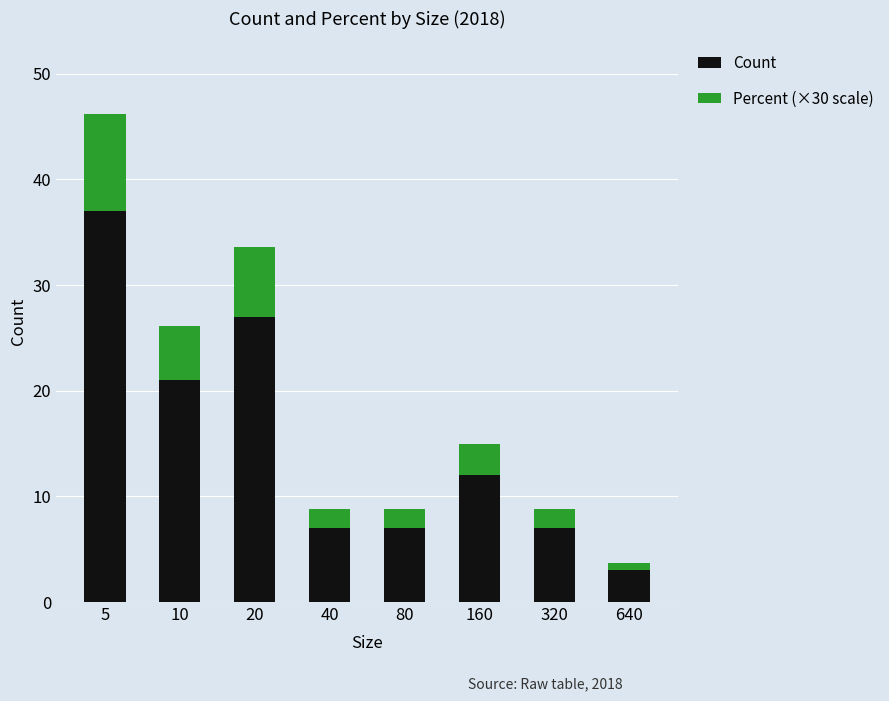

At which category is the sum across all series the highest?

5